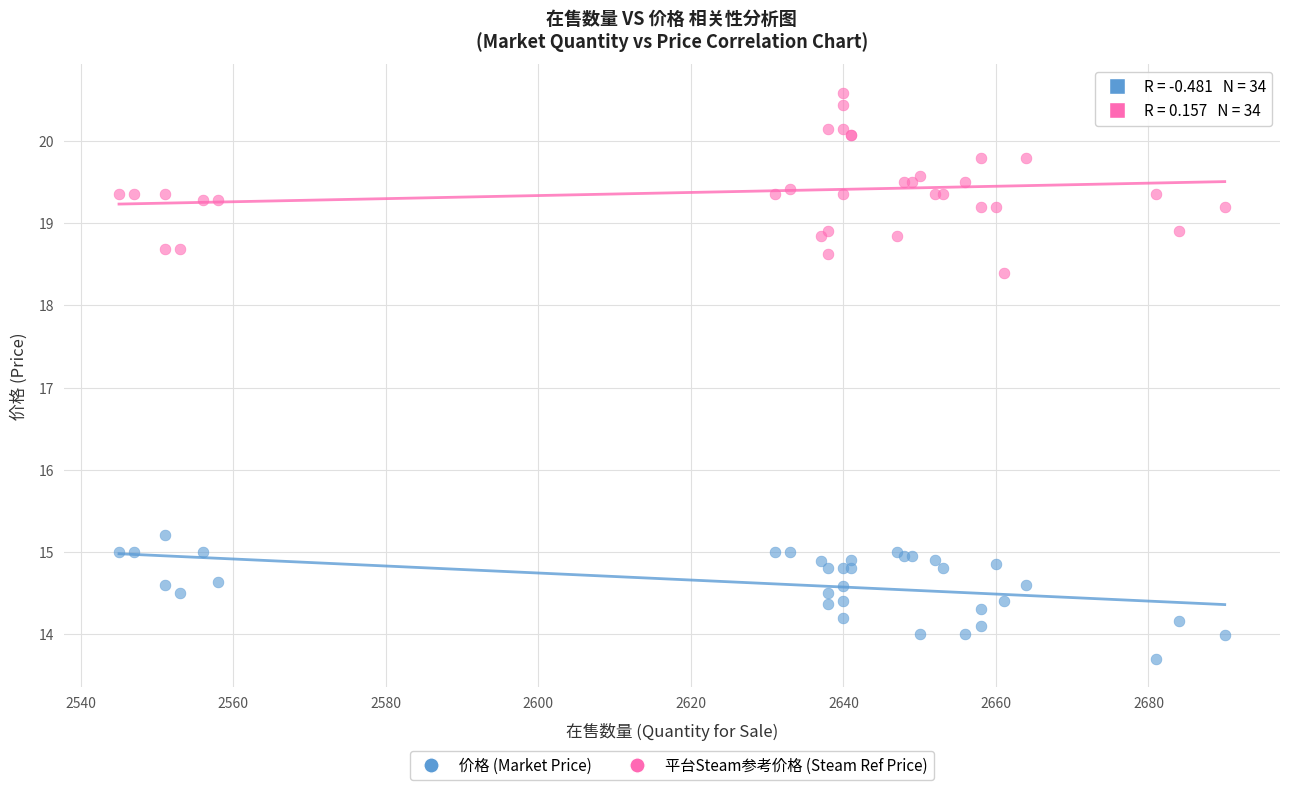

Which series contains the lowest Y value?

价格 (Market Price)